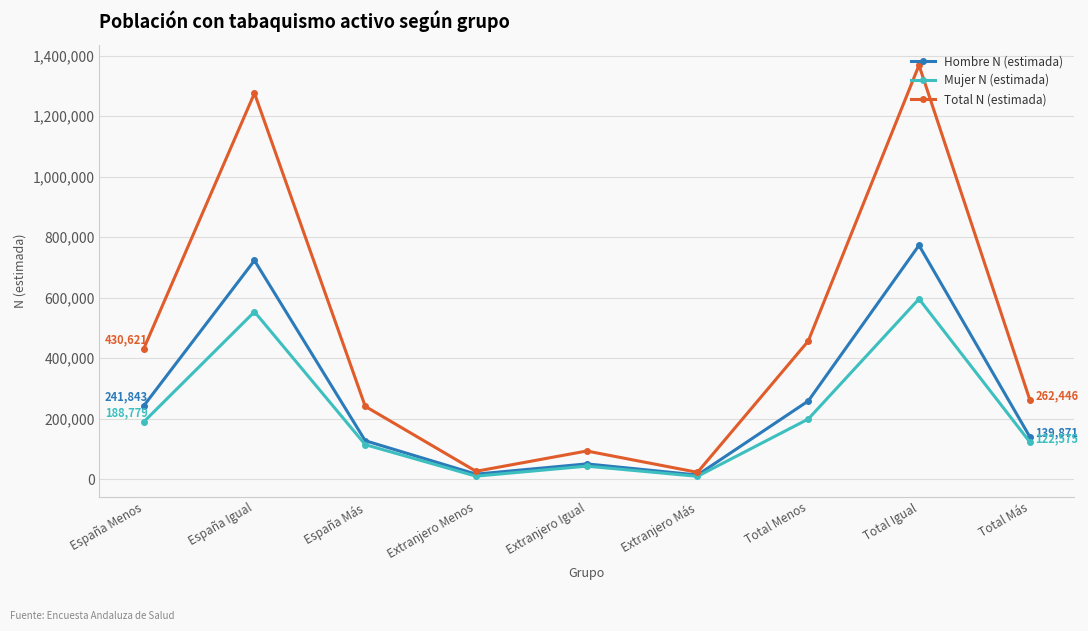

What is the total value across all series at España Igual?

2550802